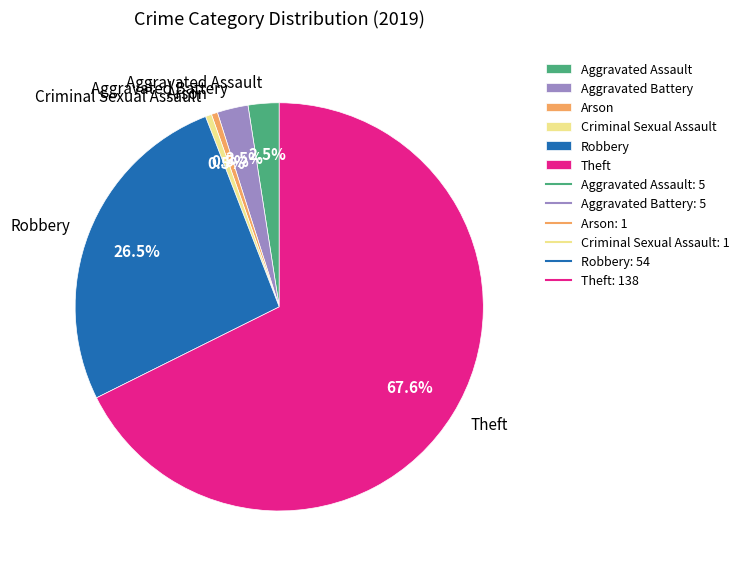

What percentage is NOT represented by Robbery?

73.5%